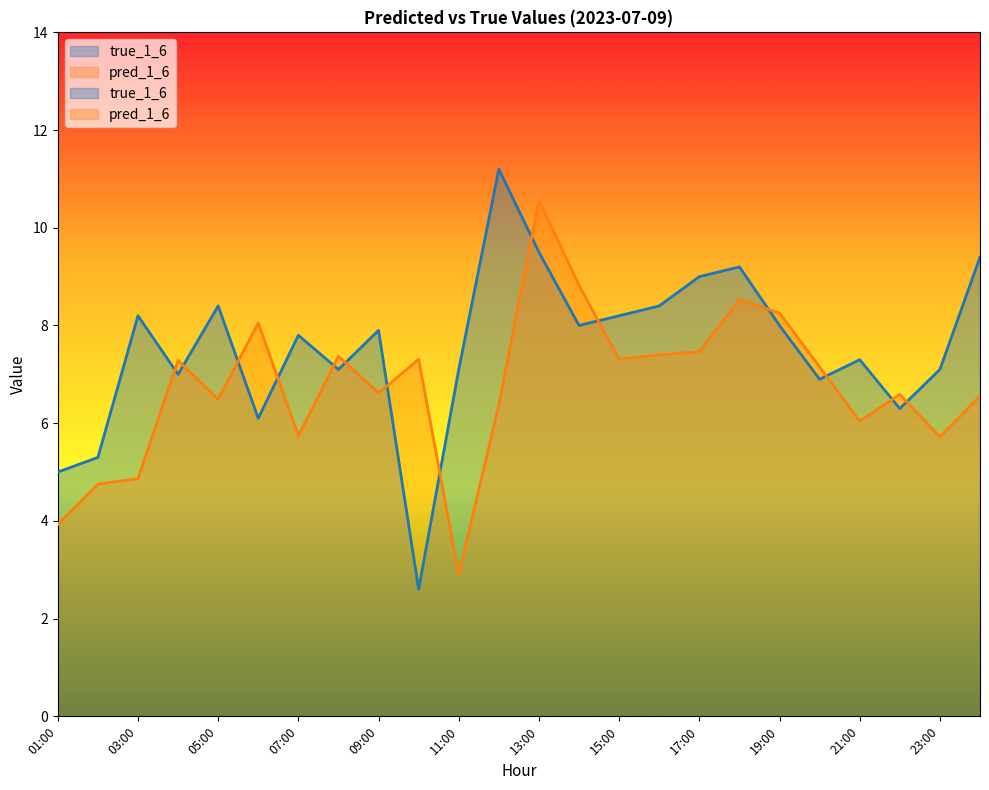

The value of pred_1_6 at 20:00 is 3.9. True or false?

False